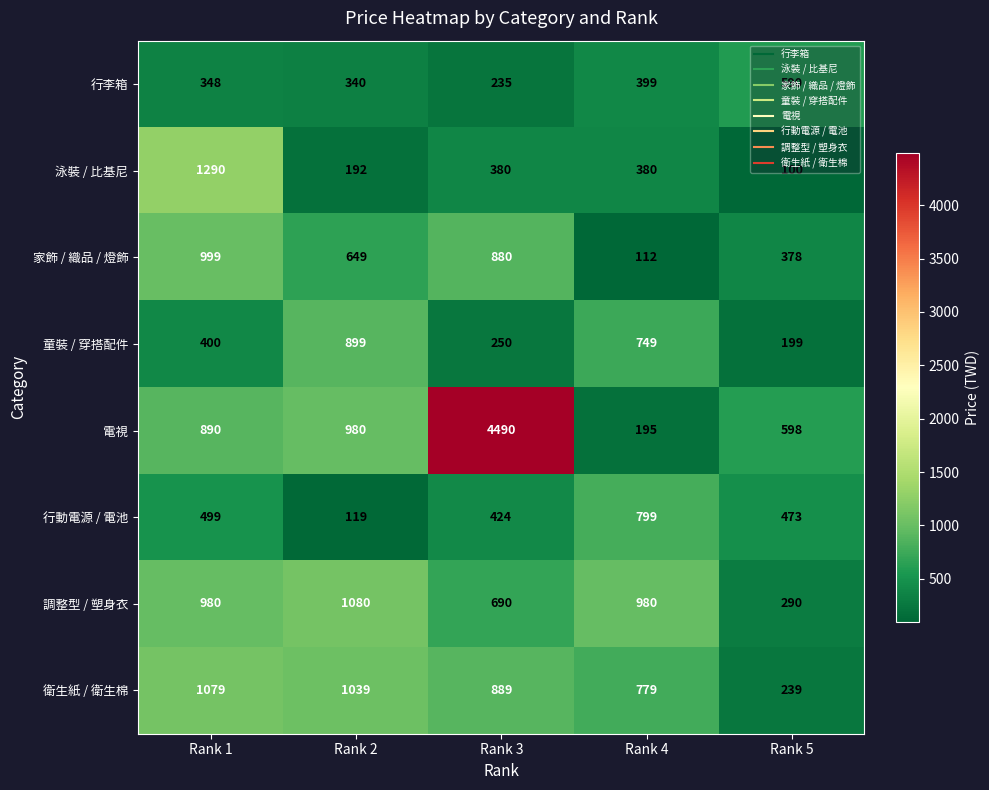

Which series has the largest total across all categories?

電視